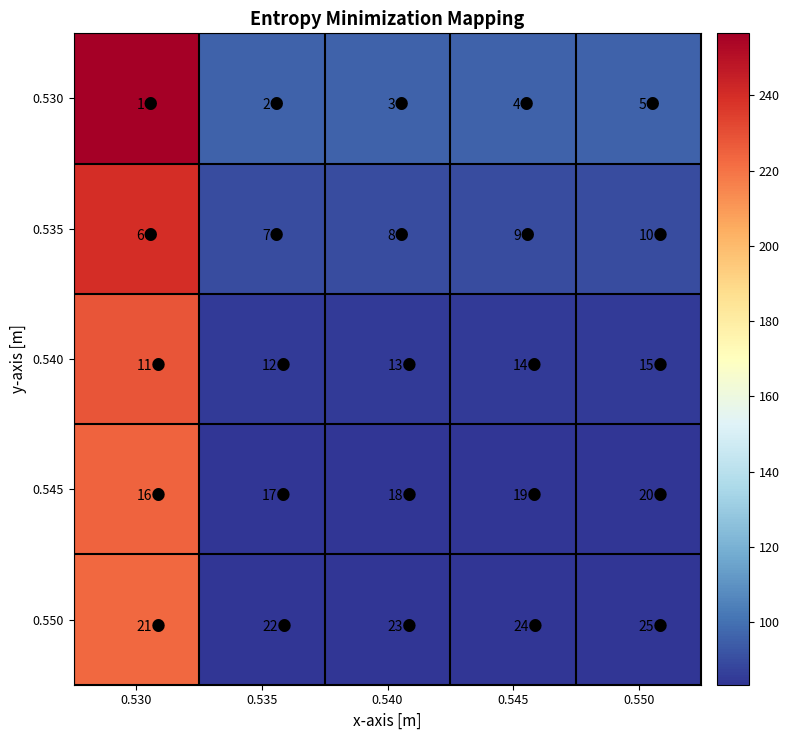

Which series has the largest total across all categories?

0.530